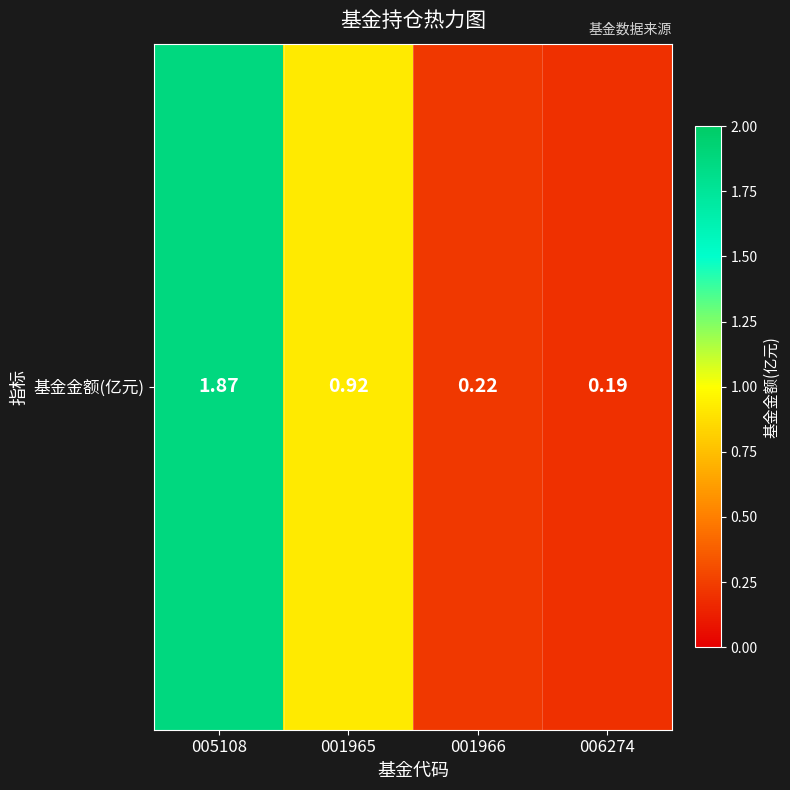

List the labels in order of value, smallest first.

006274, 001966, 001965, 005108